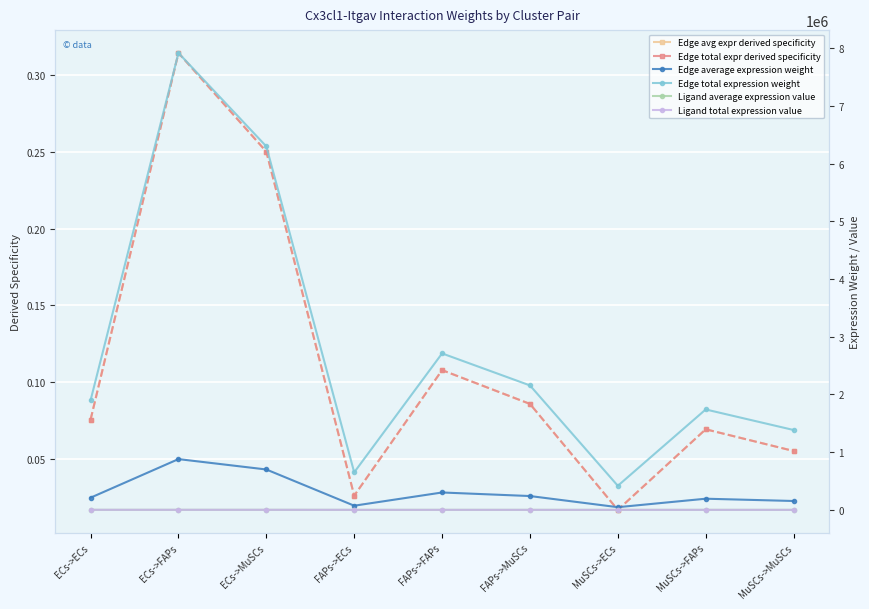

Which category has the lowest value across all series?

MuSCs->ECs